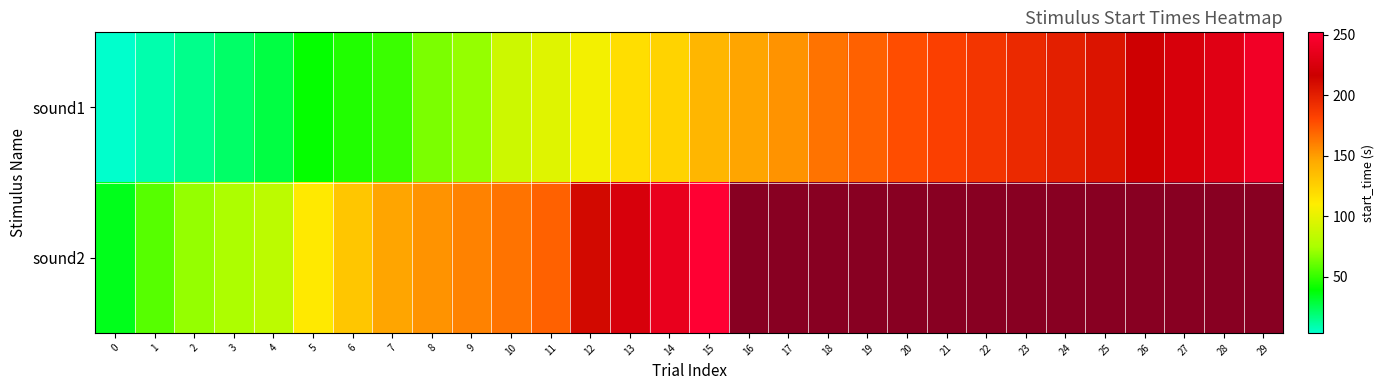

At how many categories does at least one series exceed 236?

3